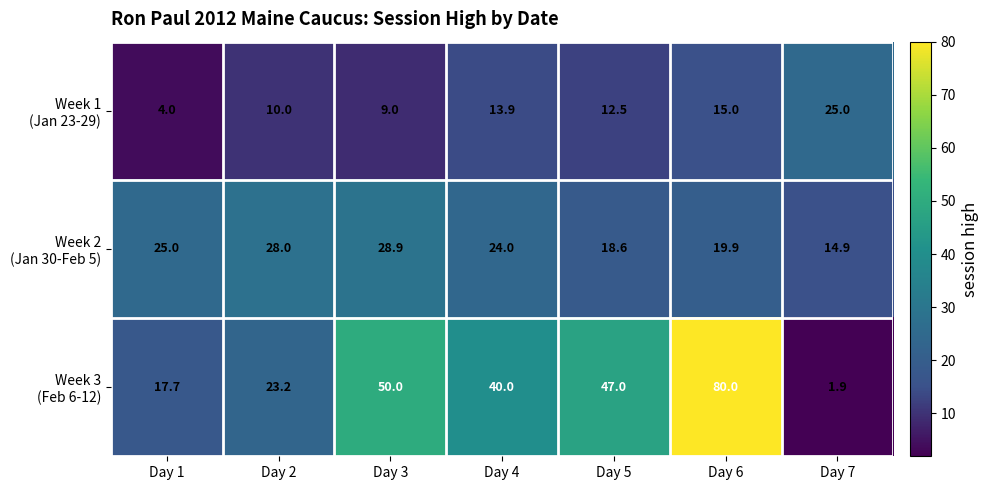

At which category is the sum across all series the highest?

Day 6